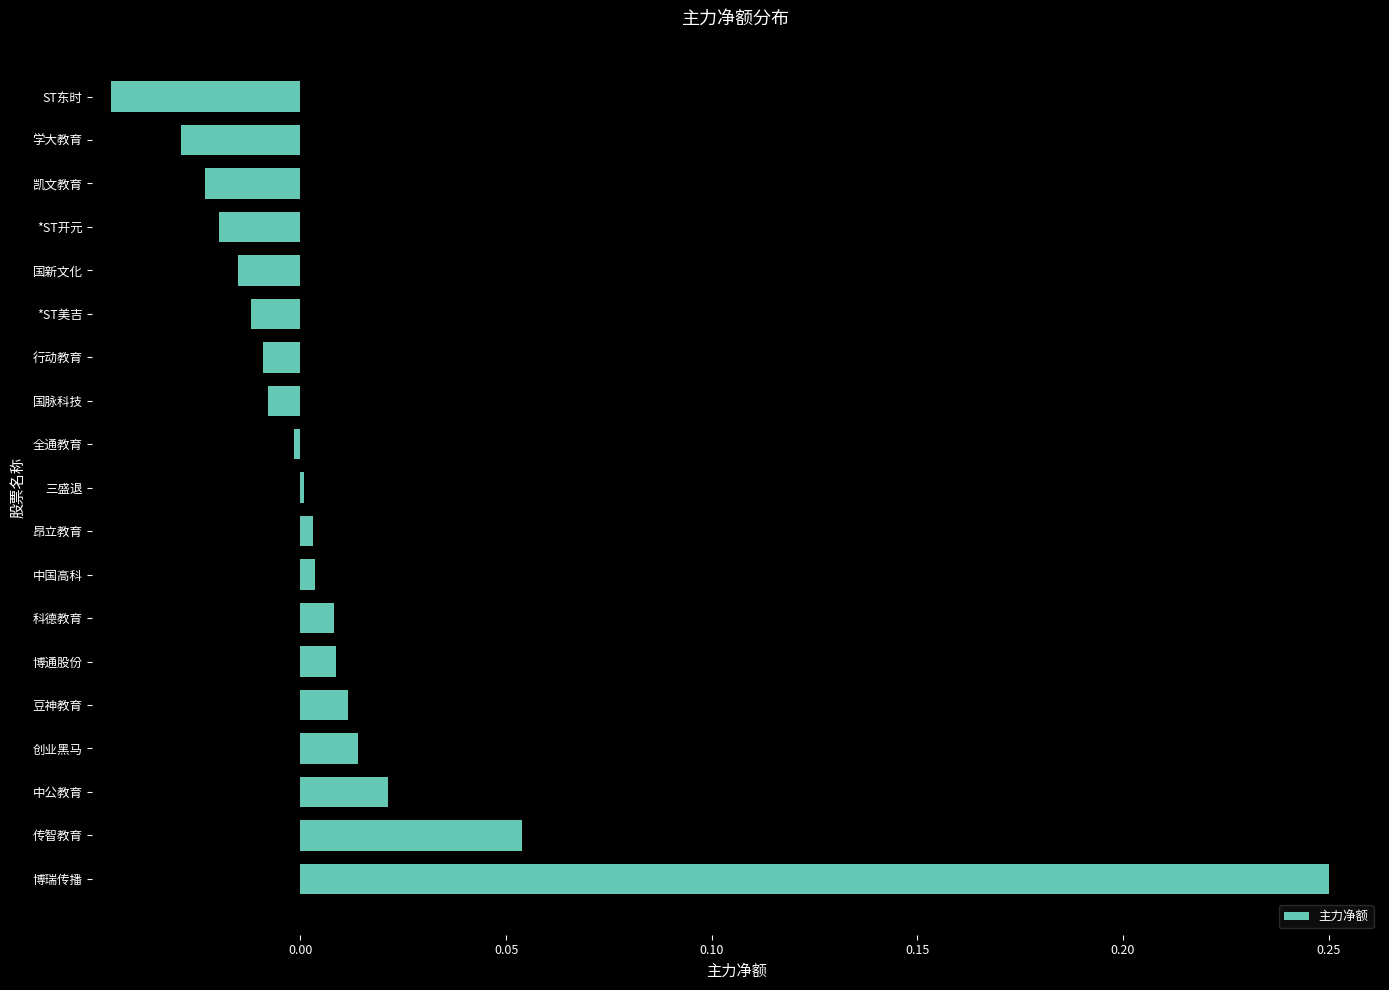

Does the chart contain stacked bars?

No